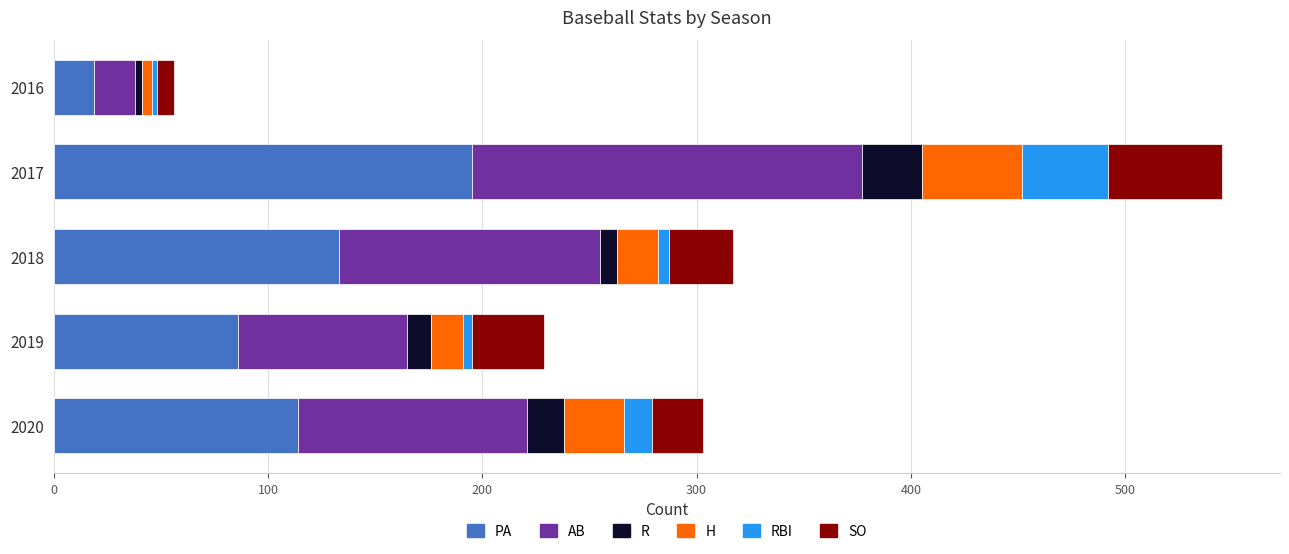

What is the total value across all series at 2020?

303